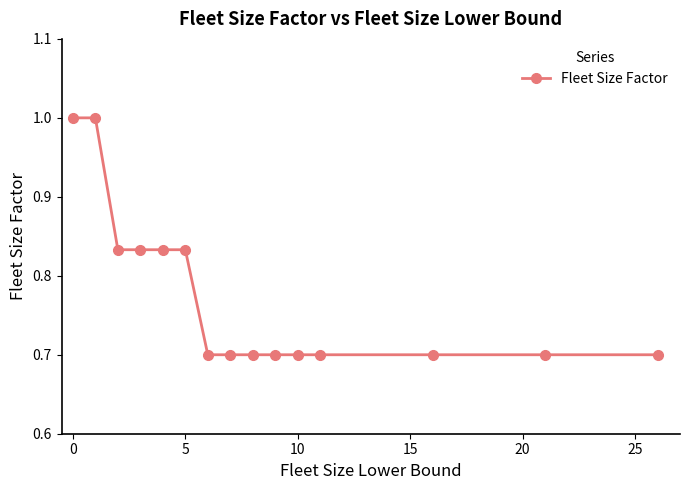

Is this an area chart (filled region under the line)?

No